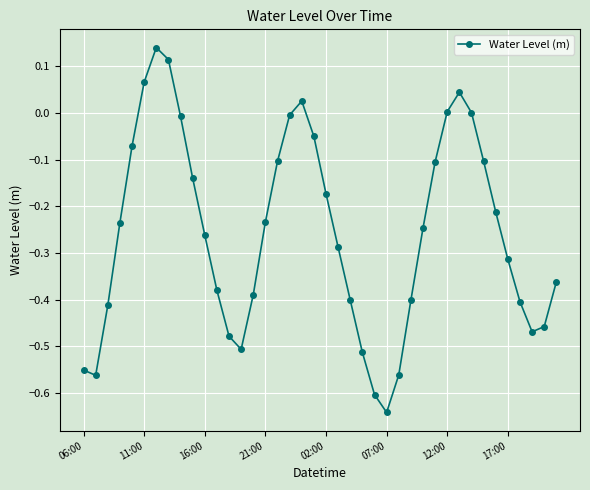

How many lines are shown in the chart?

1